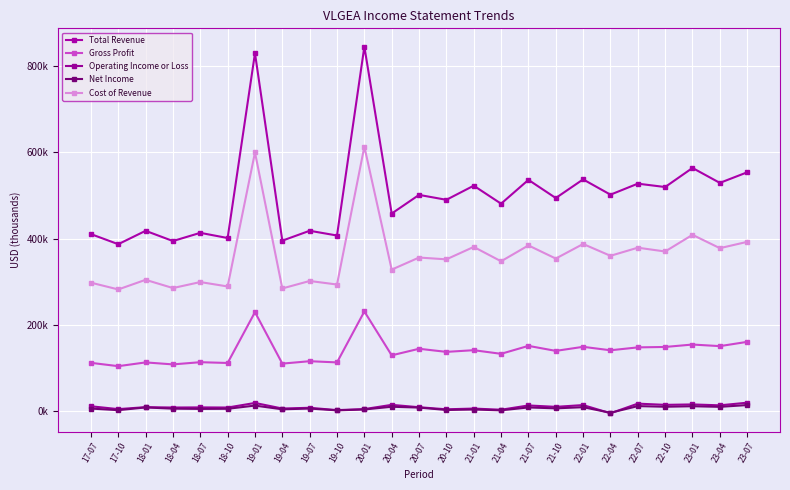

Is the value of Operating Income or Loss at 19-04 greater than the value of Net Income at 20-04?

No